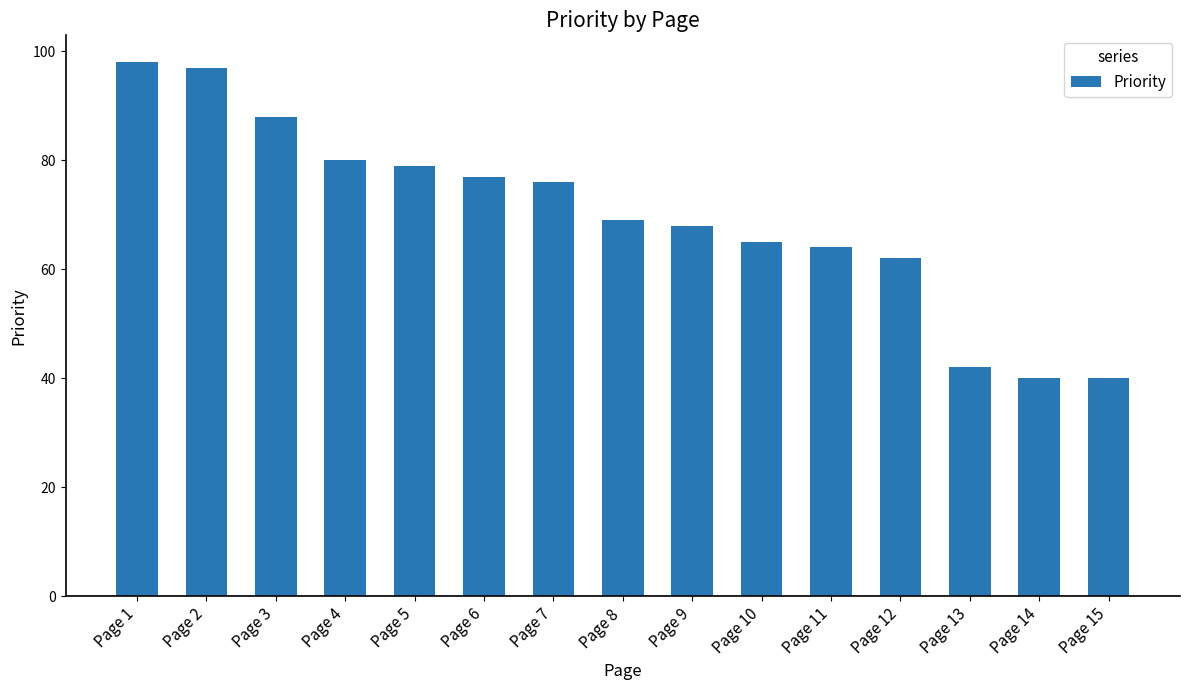

The value at Page 13 is 42. True or false?

True